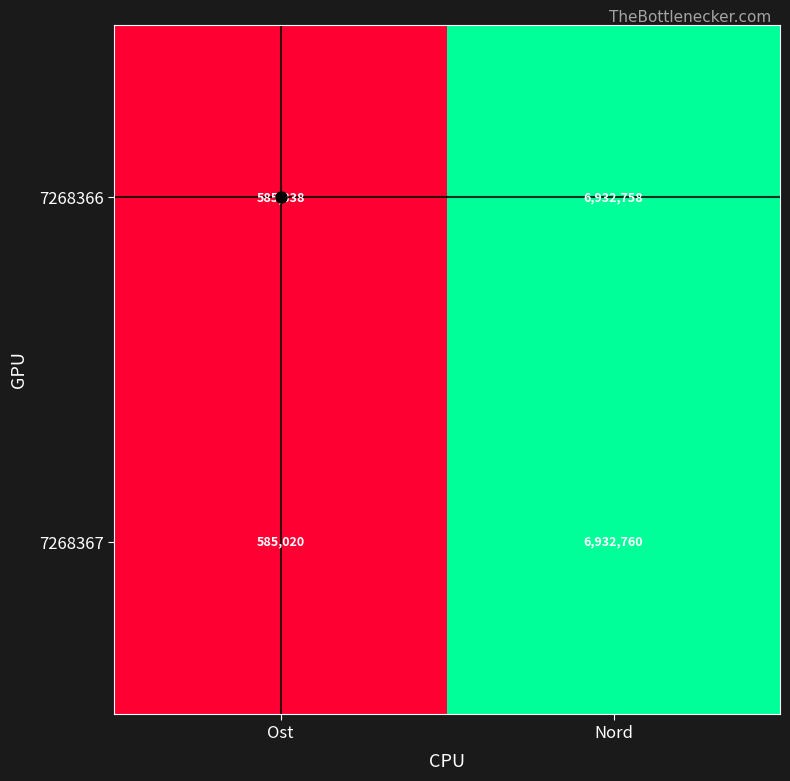

Rank the series at Ost from lowest to highest value.

7268367, 7268366